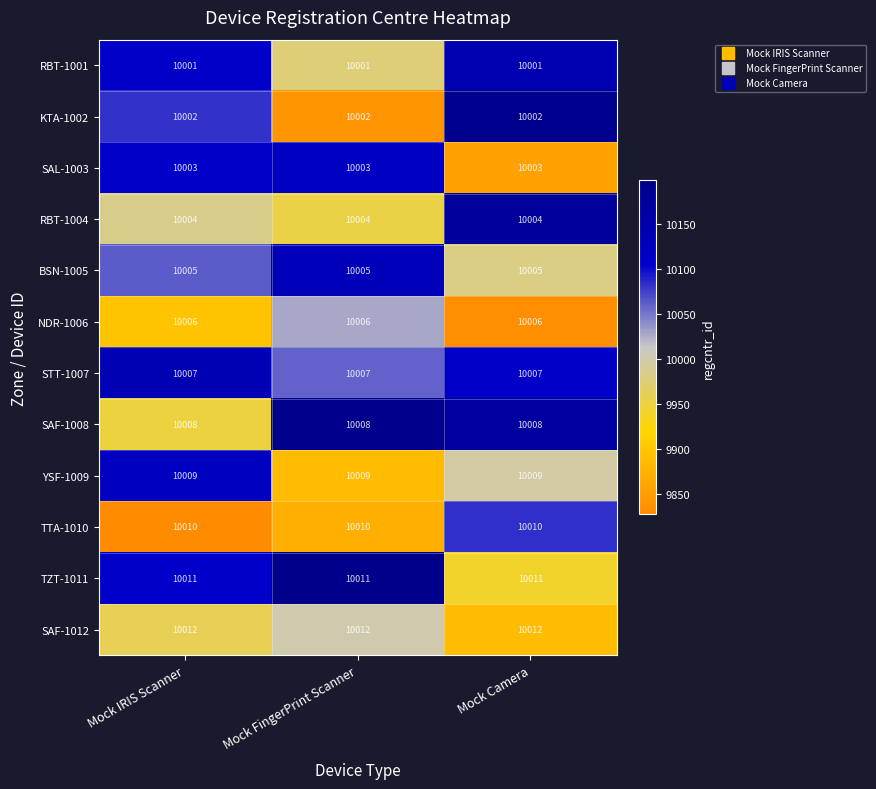

Count the number of data series in this chart.

12